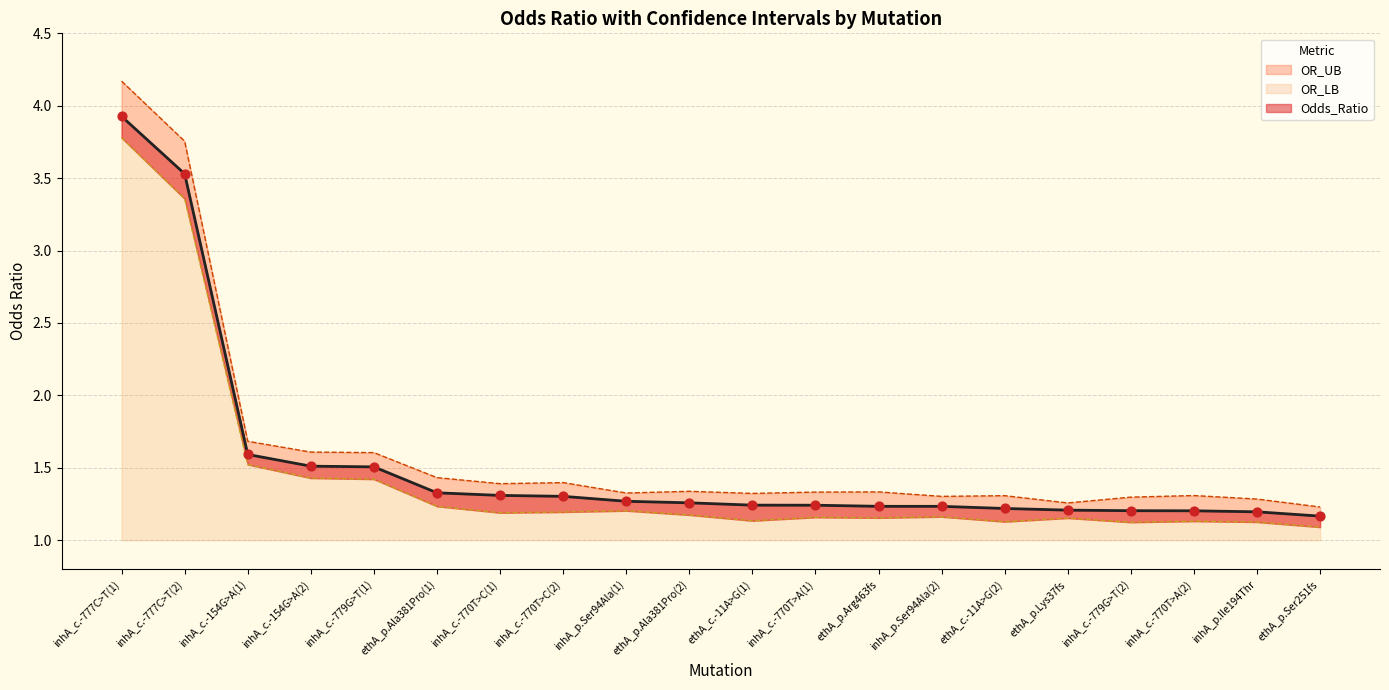

Which series has the largest total across all categories?

OR_UB